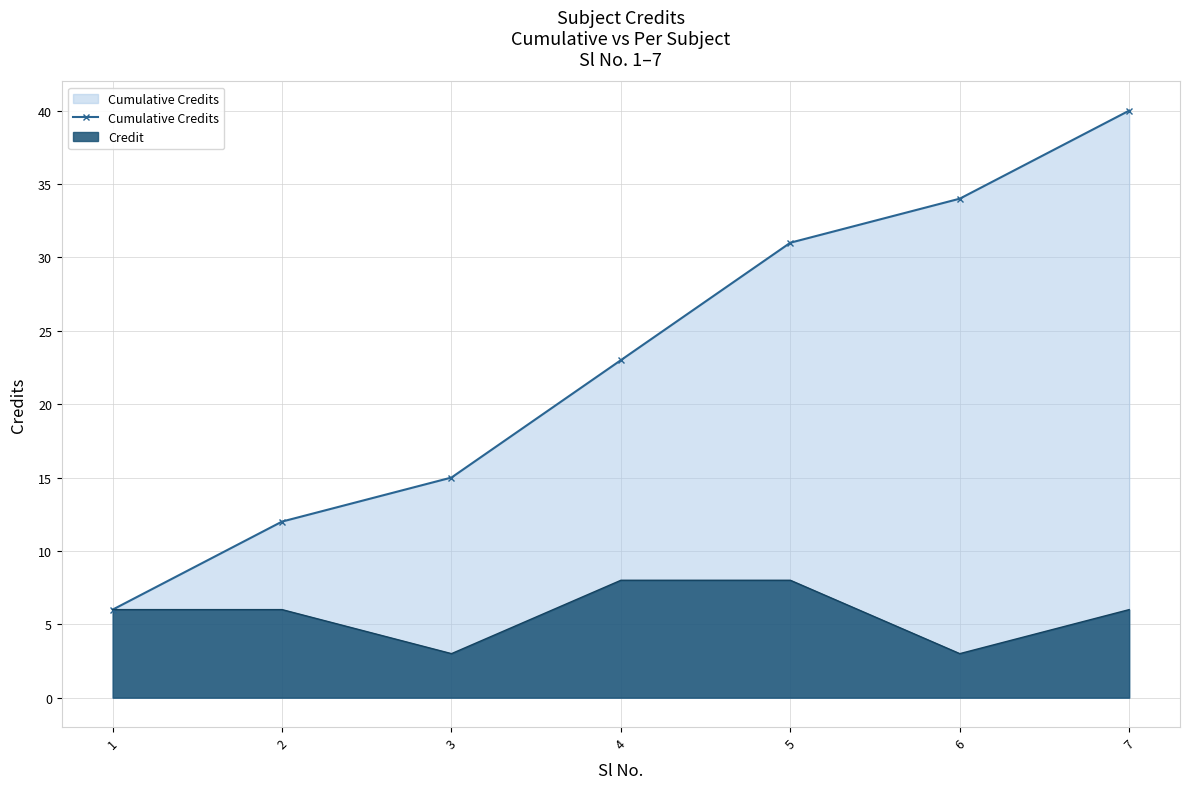

What is the difference between the maximum and minimum values?

34